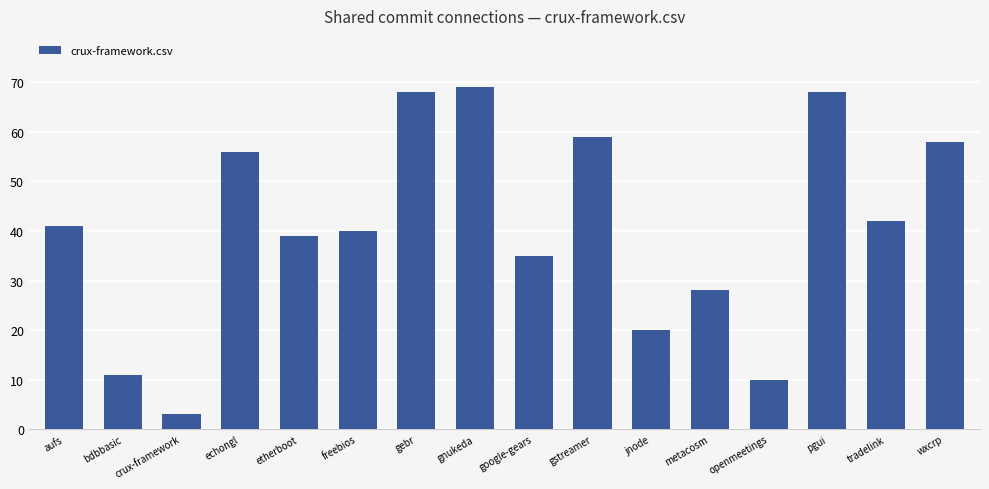

How many categories are shown in the chart?

16